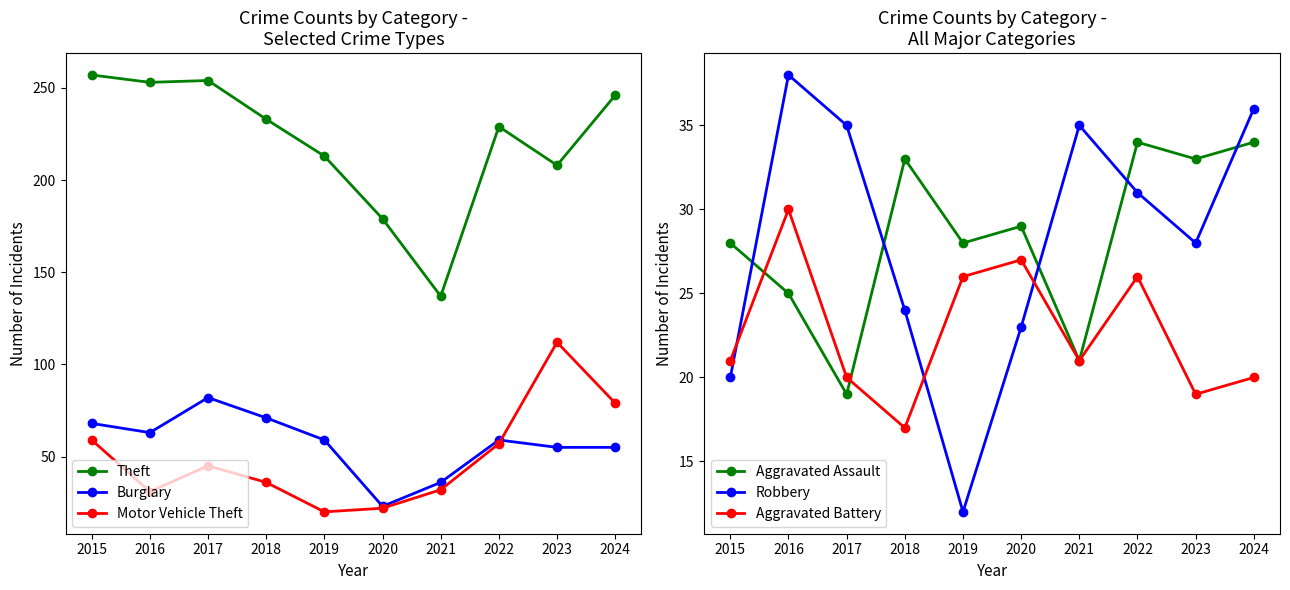

Which series has the largest range (max minus min)?

Theft